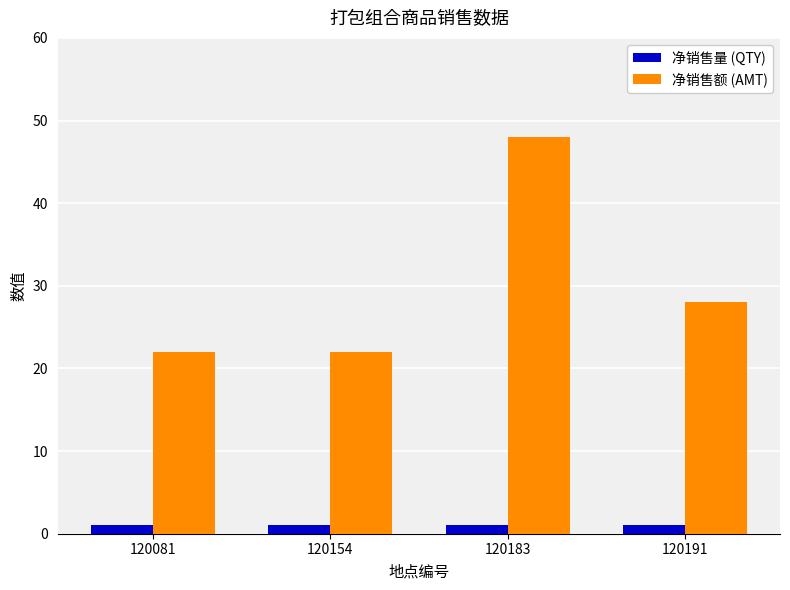

At 120081, list the series in order from smallest to largest.

净销售量 (QTY), 净销售额 (AMT)